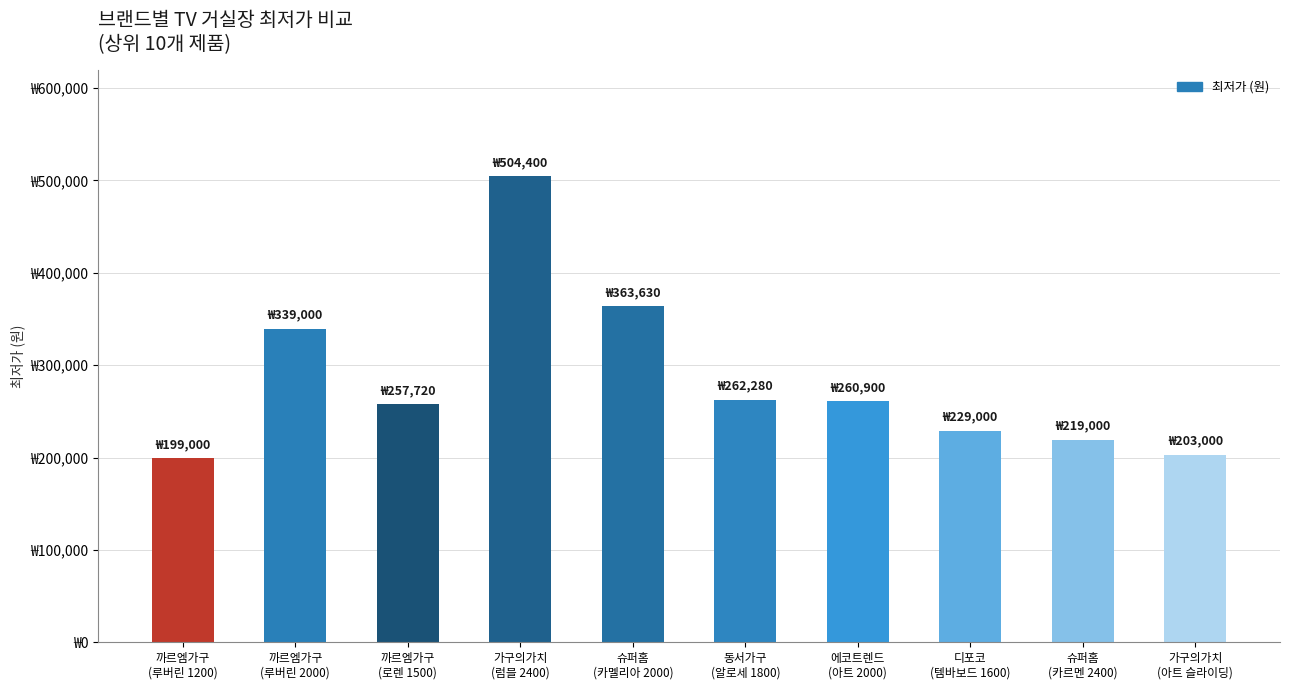

Which label corresponds to the largest value in the chart?

가구의가치
(럼블 2400)